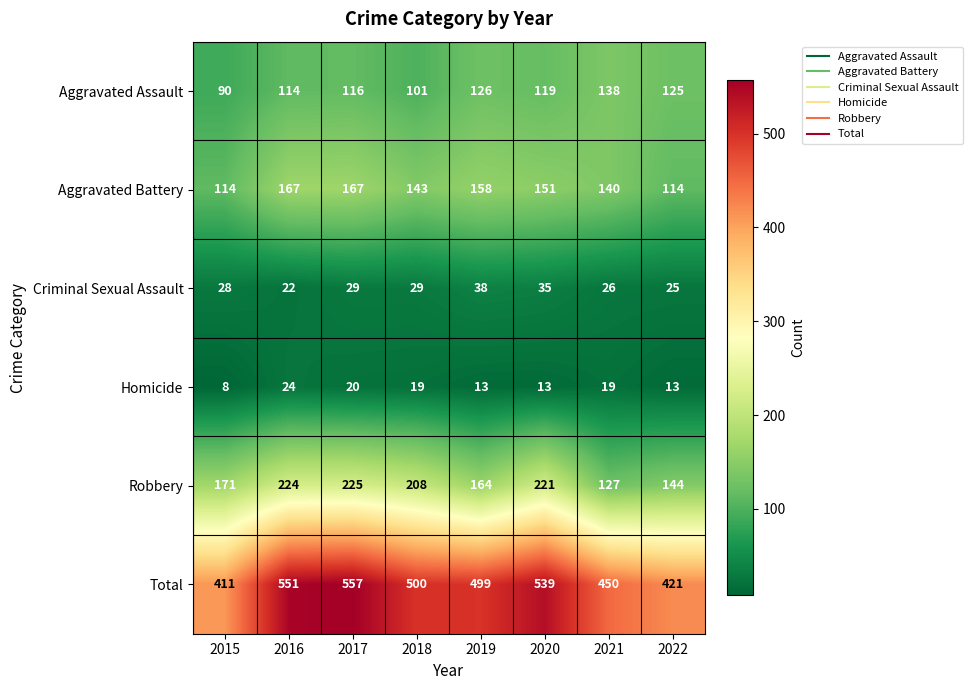

Is the value of Criminal Sexual Assault at 2020 greater than the value of Total at 2015?

No